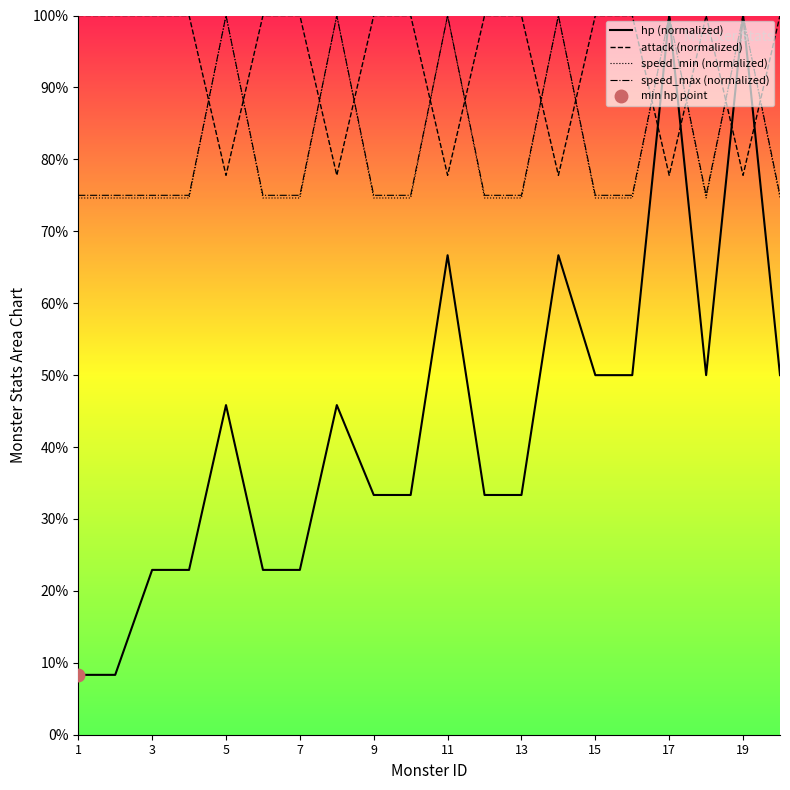

The value of hp (normalized) at 3 is 22.9. True or false?

True